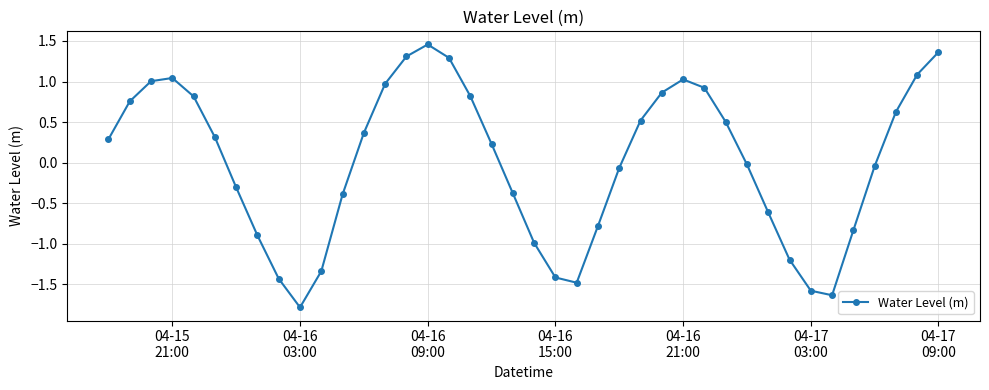

Does the chart display data point markers on the line(s)?

Yes